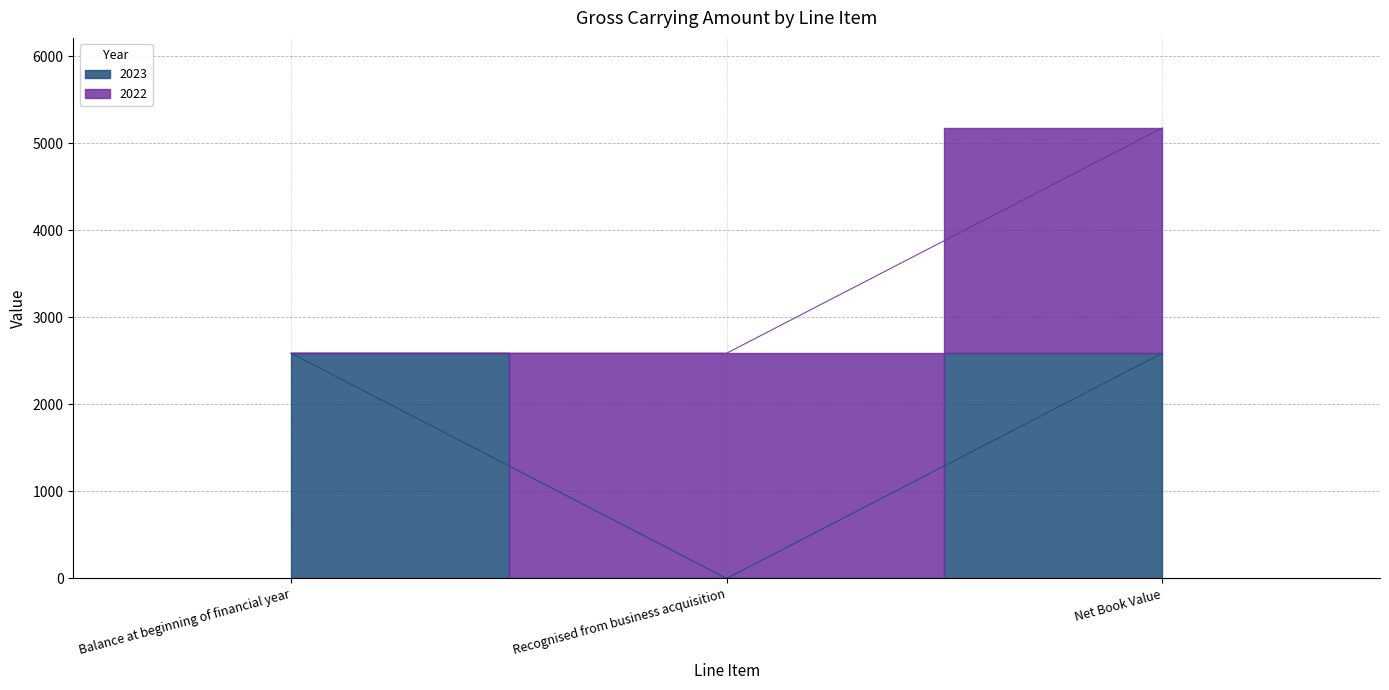

List the labels in order of value, smallest first.

Recognised from business acquisition, Balance at beginning of financial year, Net Book Value